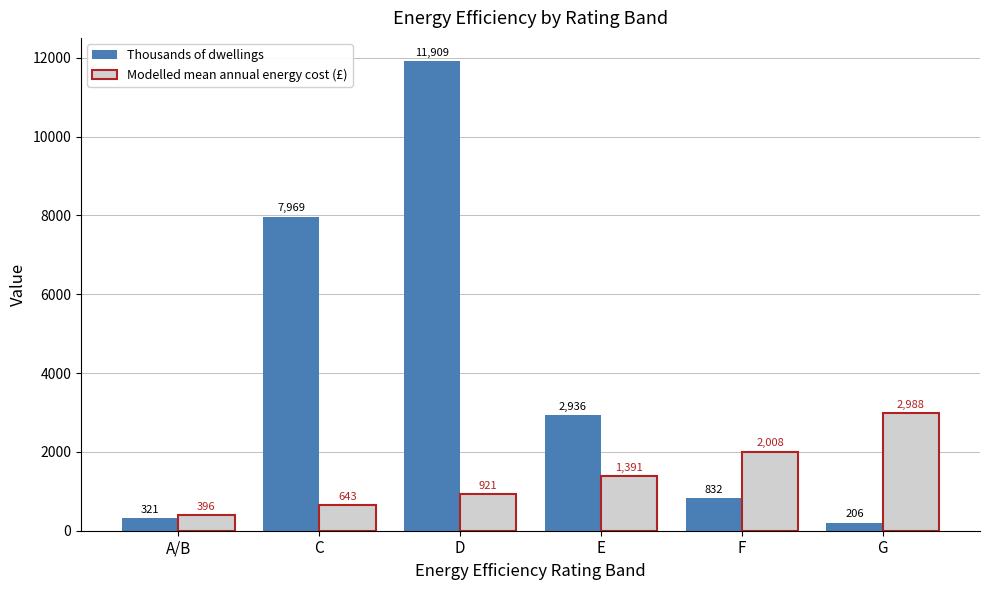

What is the value of the Modelled mean annual energy cost (£) bar at the 6th from the left?

2988